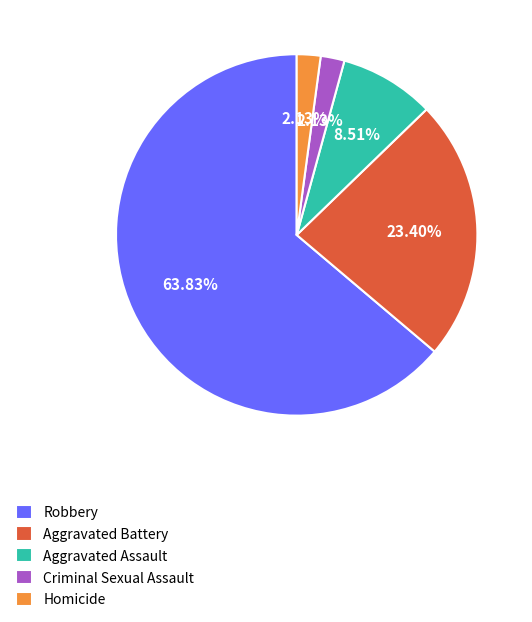

What percentage is the Aggravated Battery slice, to the nearest percent?

23%